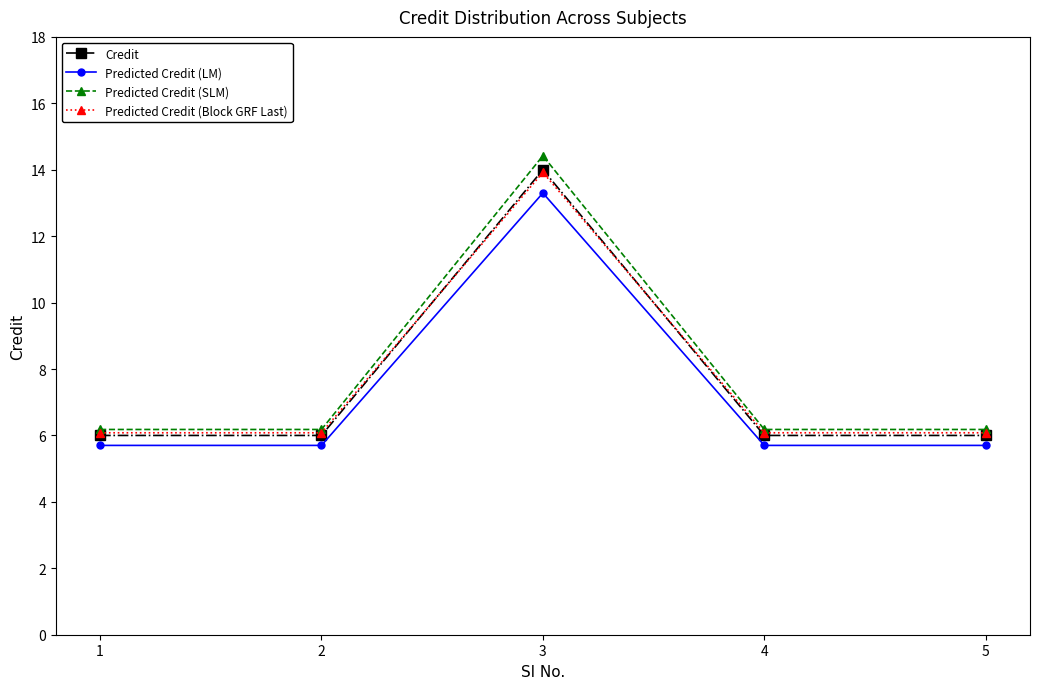

What is the spread (max minus min) of values at 2?

0.5